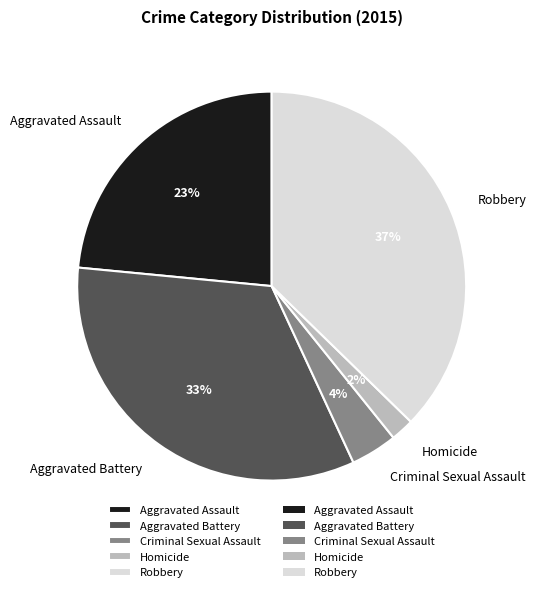

Is there any slice that represents more than half of the pie?

No